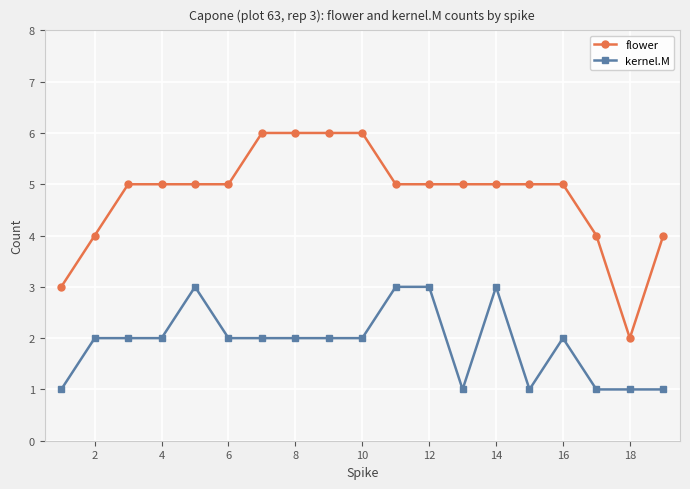

Which series has the largest total across all categories?

flower